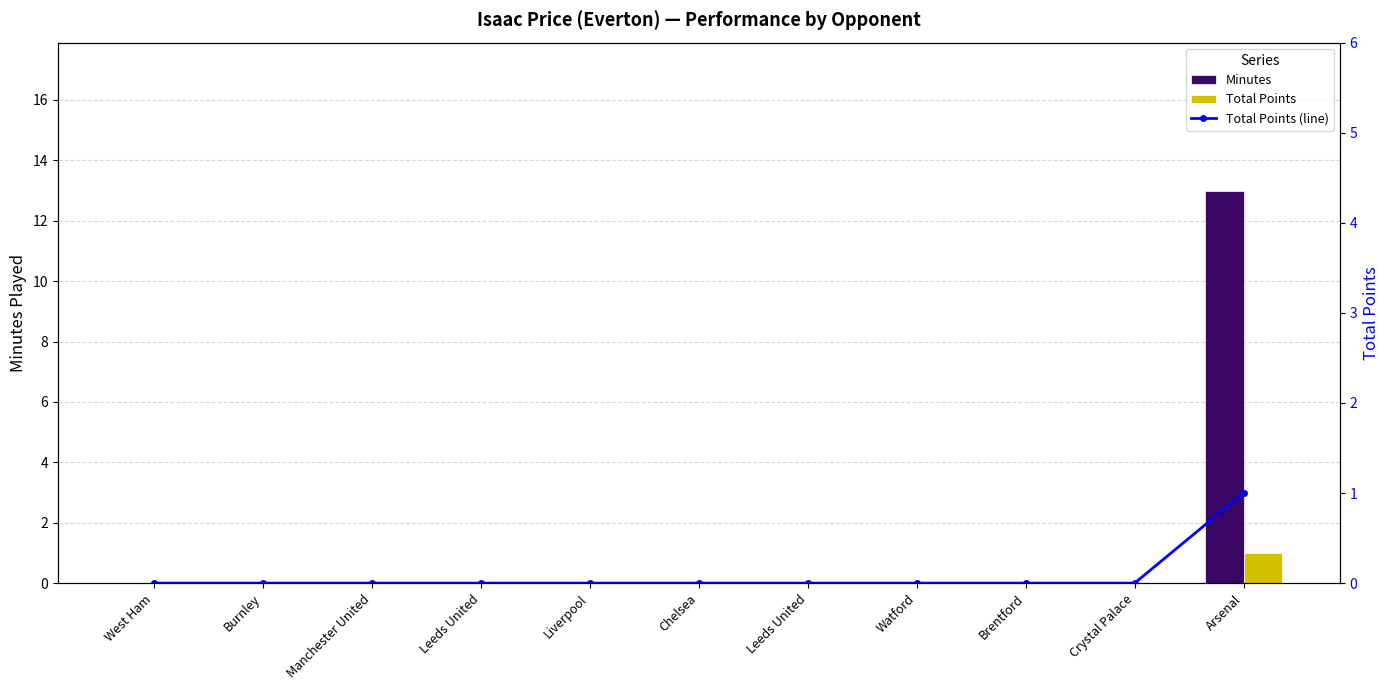

Which series changed the most between Crystal Palace and Arsenal?

minutes